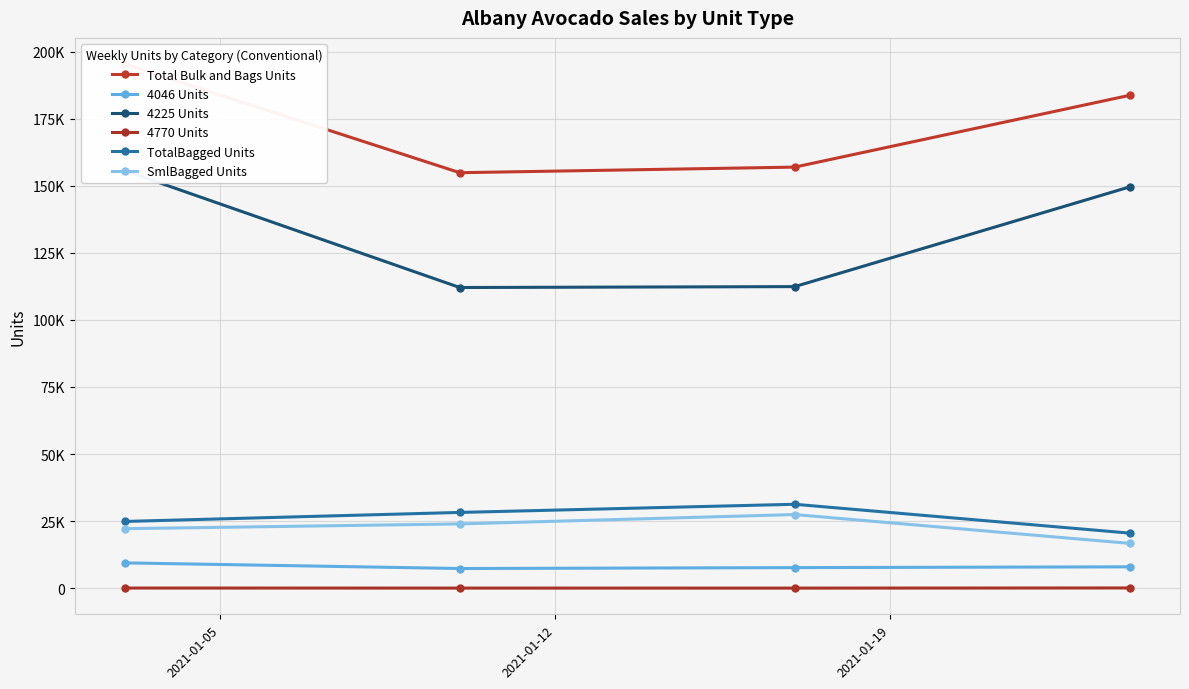

At 2021-01-05, list the series in order from smallest to largest.

4770 Units, 4046 Units, SmlBagged Units, TotalBagged Units, 4225 Units, Total Bulk and Bags Units